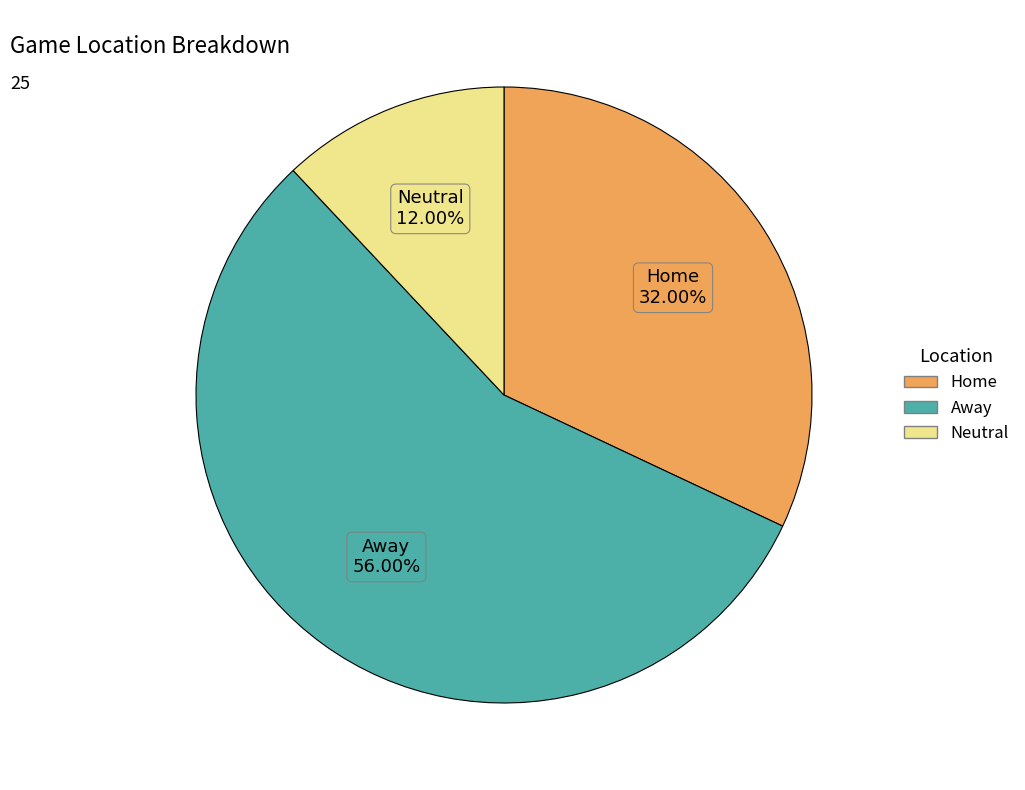

To the nearest percent, what is the difference between the largest and smallest slice percentages?

44%